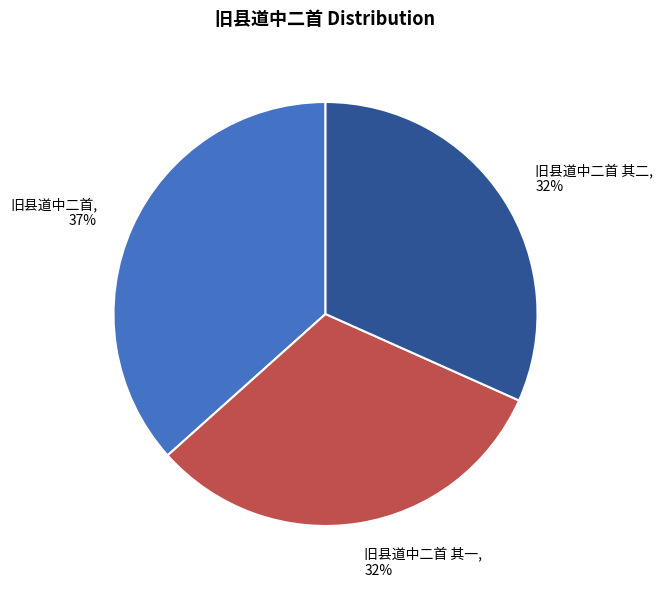

Do 旧县道中二首 其一 and 旧县道中二首 其二 together represent more than half of the pie?

Yes